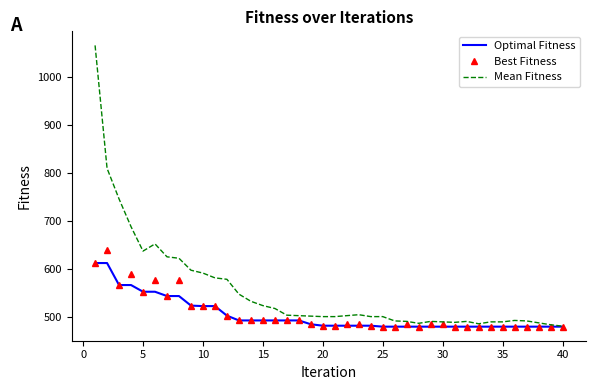

At how many categories does at least one series exceed 631?

6